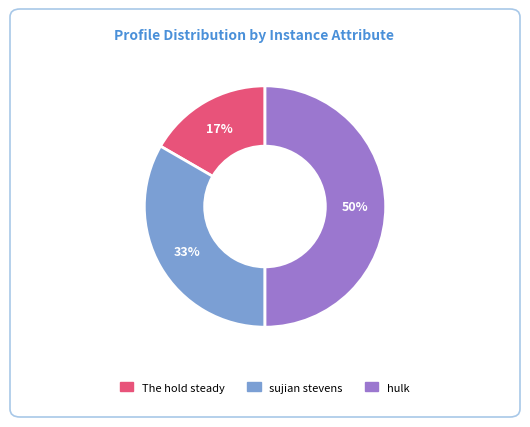

How many segments does this pie chart have?

3